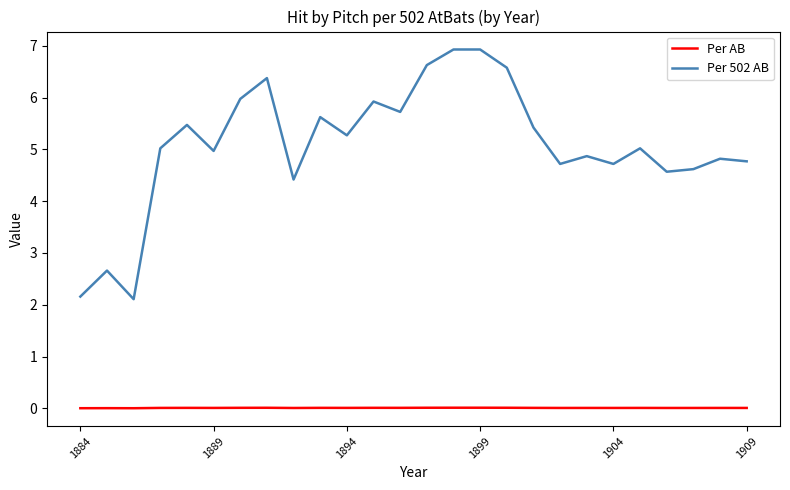

How many lines are shown in the chart?

2